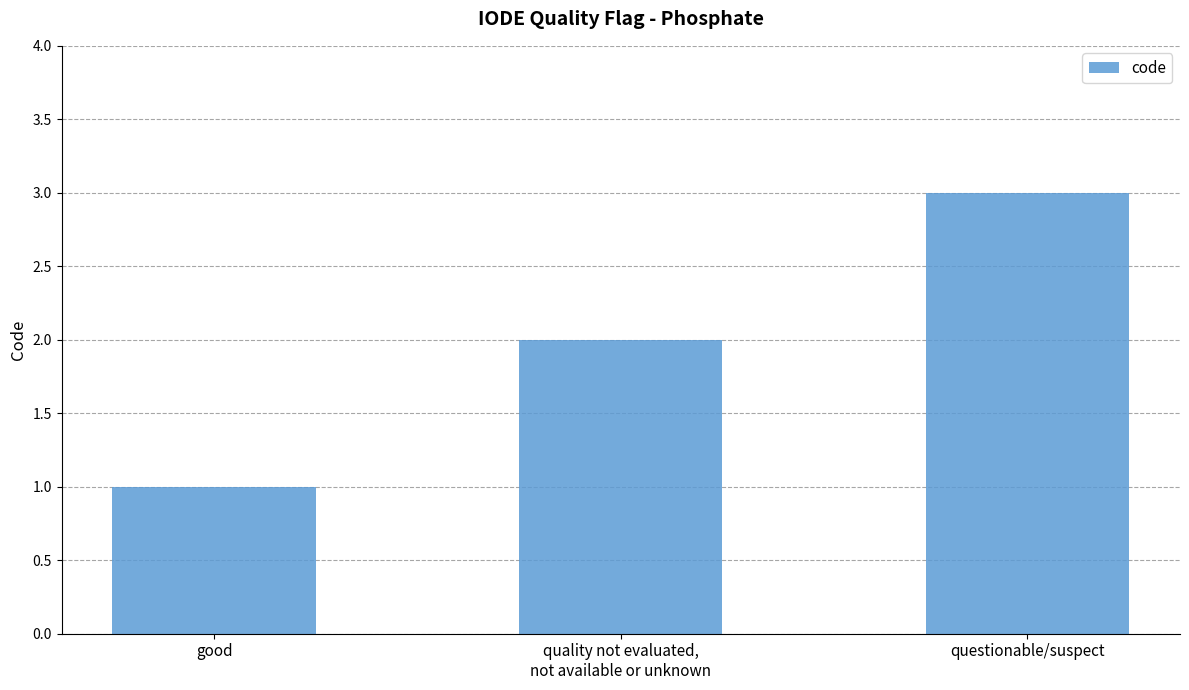

The value at questionable/suspect is 3. True or false?

True